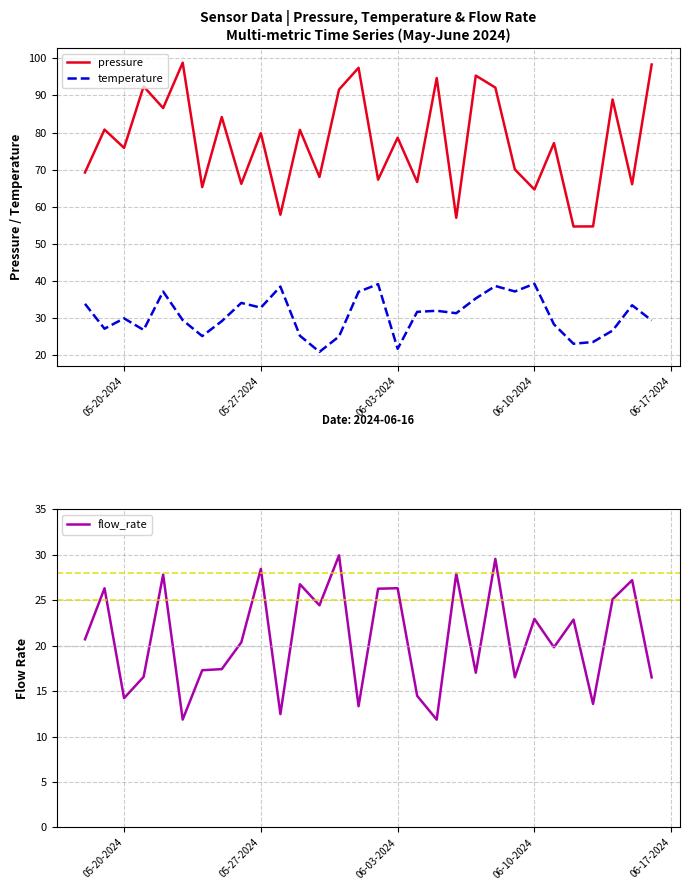

What is the value of the temperature point at the 21st from the left?

35.3